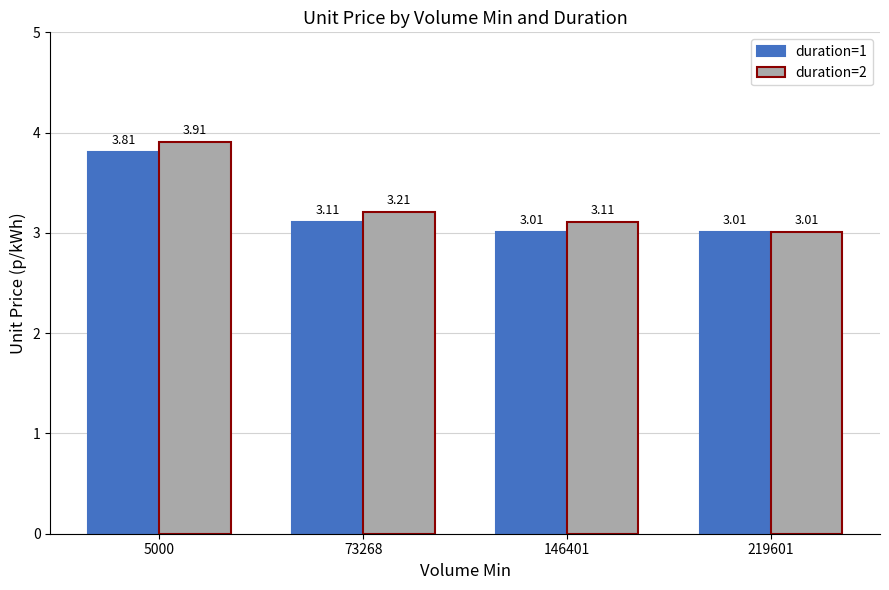

Is it true that duration=2 equals 5.1 at 219601?

False